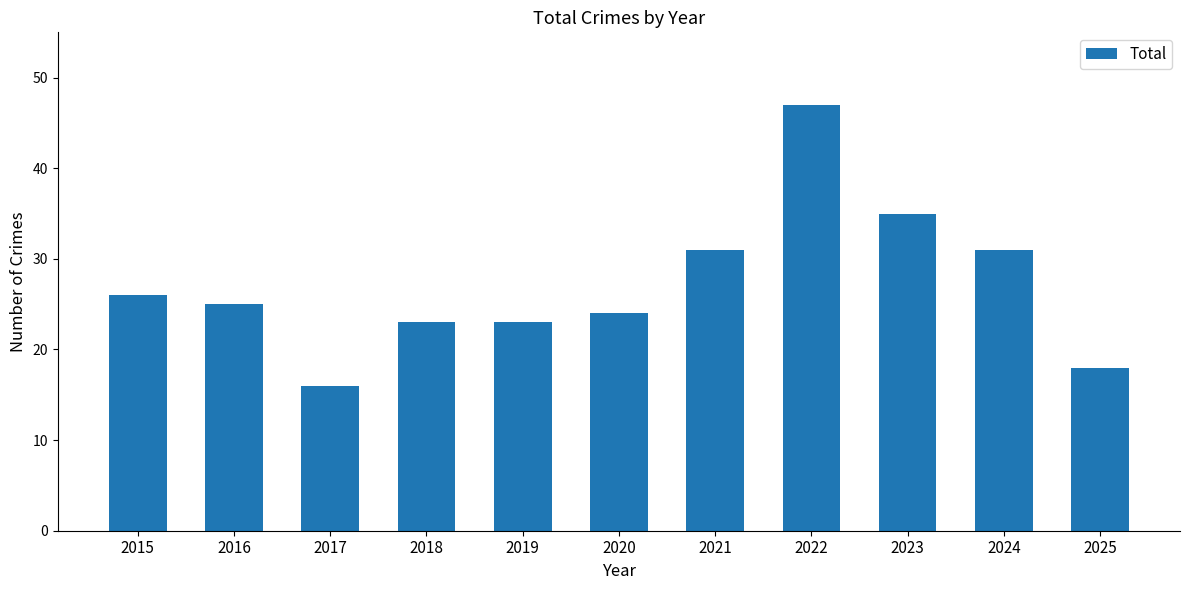

Approximately how many times larger is the value at 2023 compared to 2018?

1.5